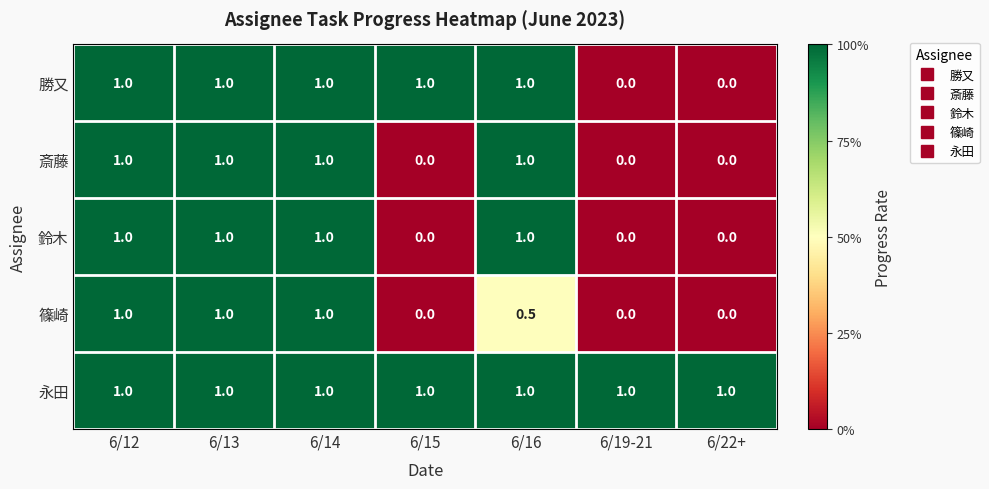

What is the average value of the 勝又 series?

0.7